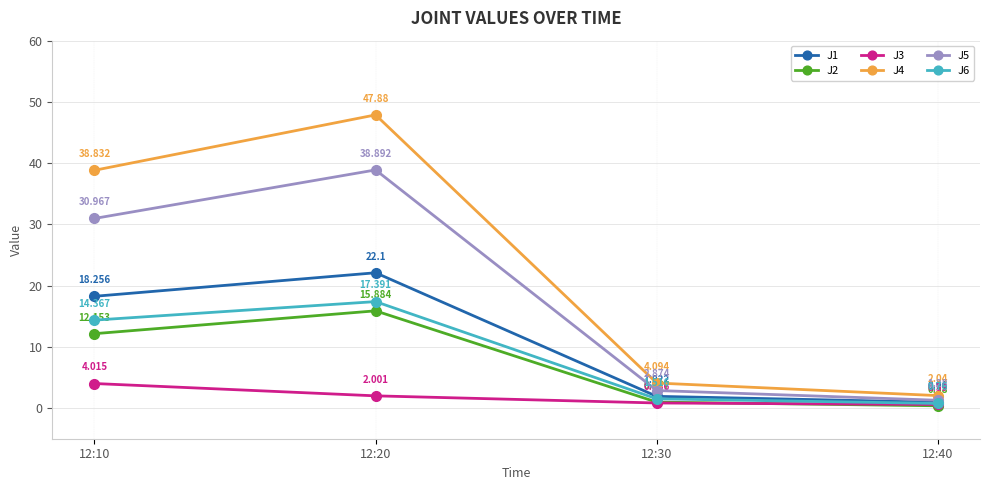

At 12:40, list the series in order from largest to smallest.

J4, J5, J1, J6, J3, J2